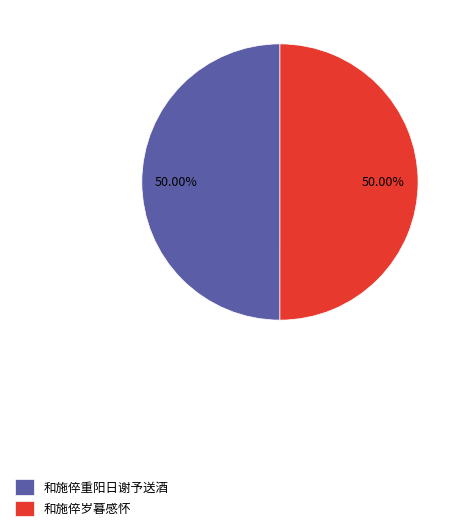

How many segments does this pie chart have?

2